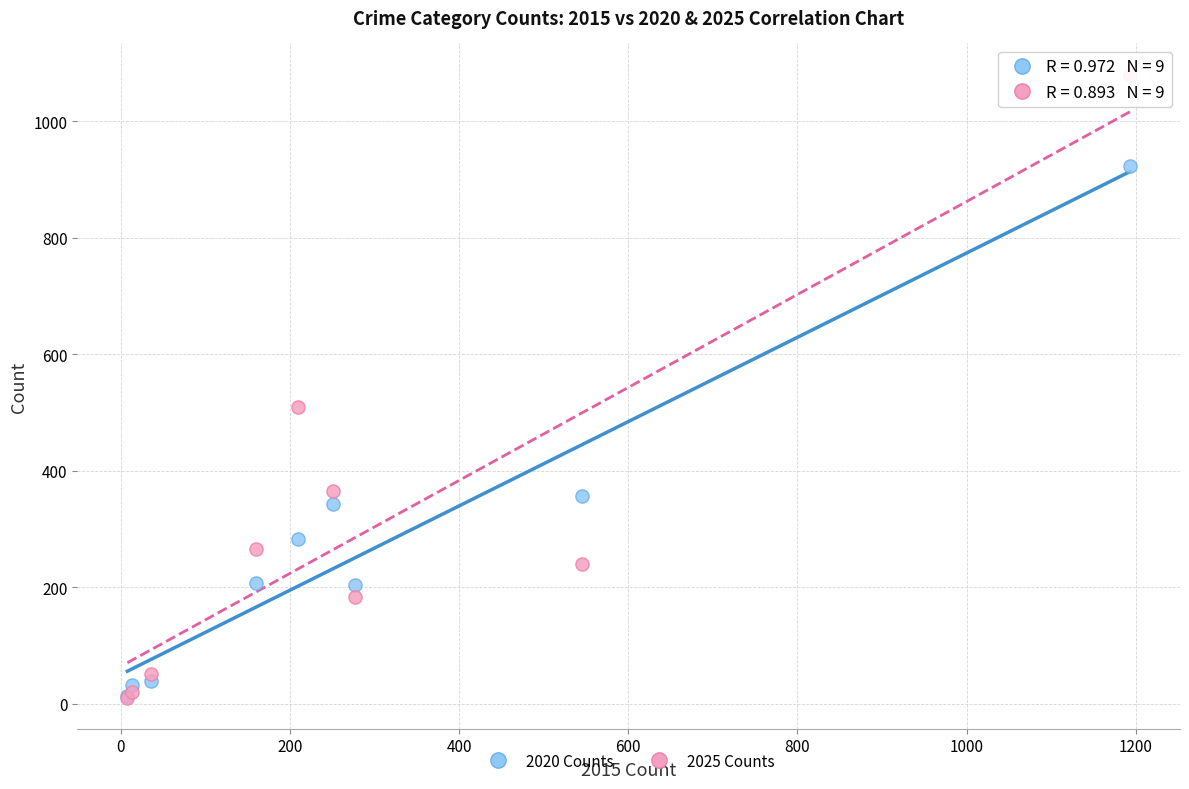

In the 2020 Counts series, what Y value is closest to 468?

357